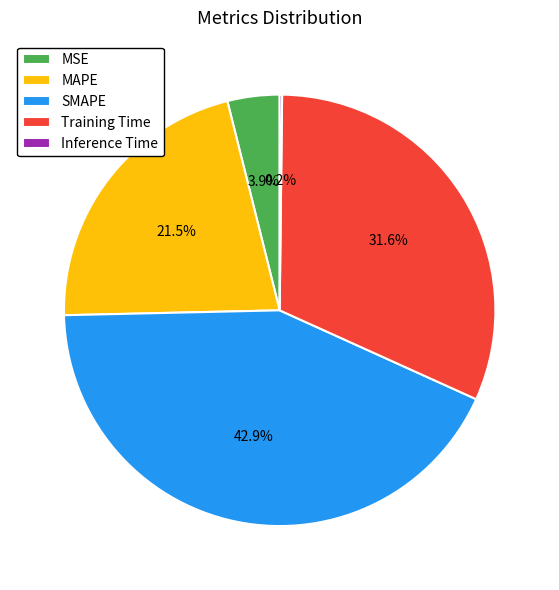

To the nearest percent, what percentage of the pie is SMAPE?

43%